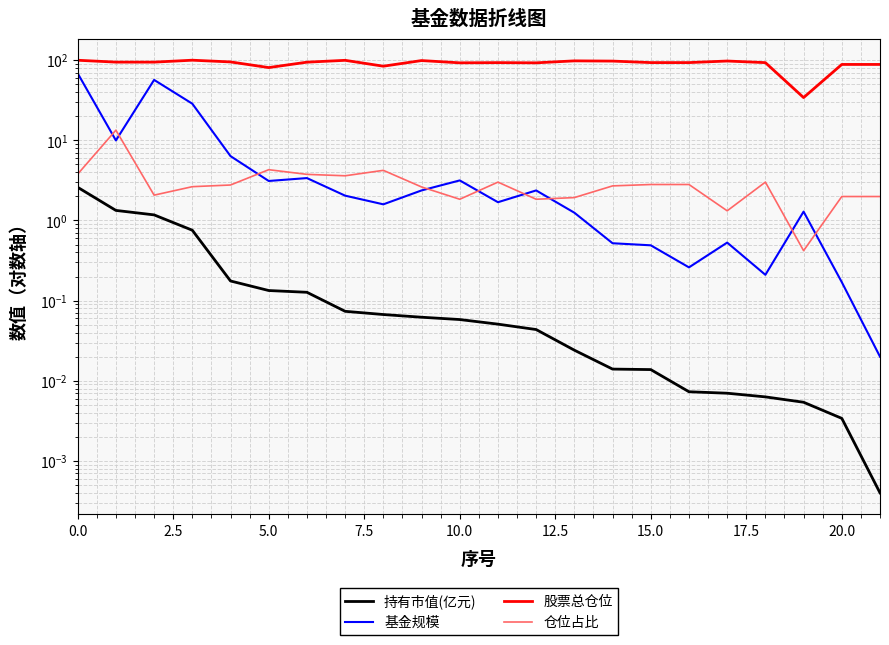

Is the value of 基金规模 at 12.5 greater than the value of 股票总仓位 at 18?

No